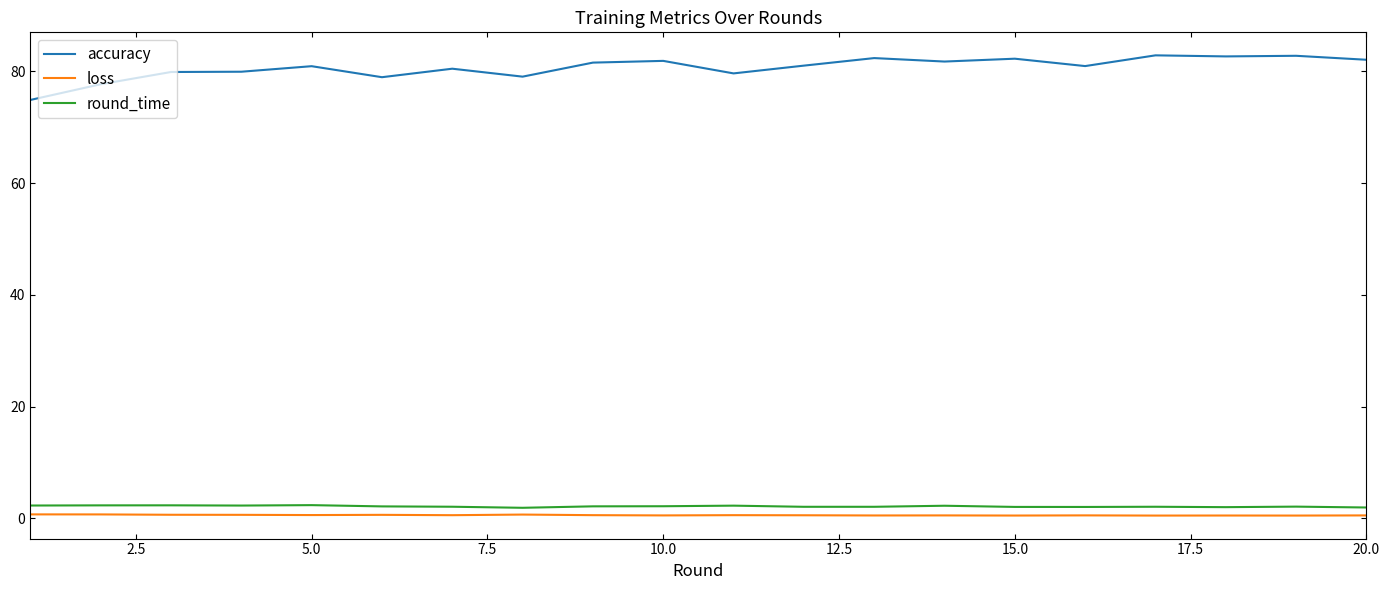

What is the lowest value of the round_time series?

1.9